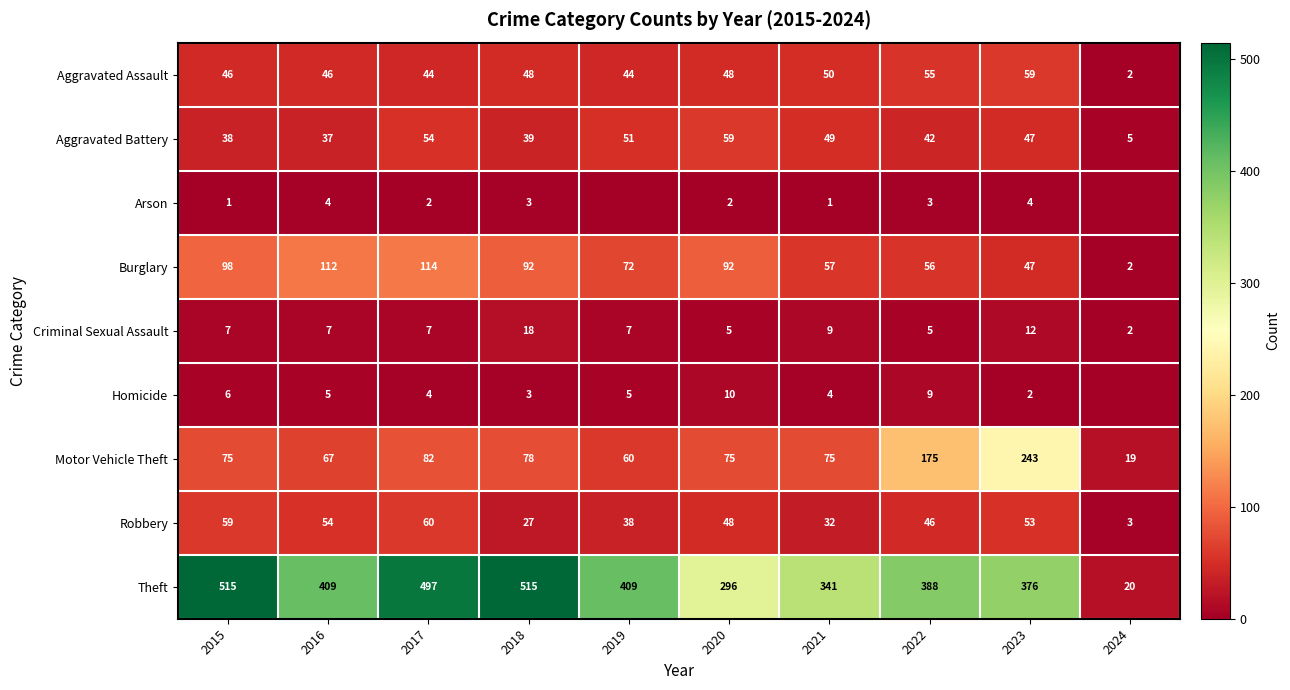

At which category is the sum across all series the highest?

2017